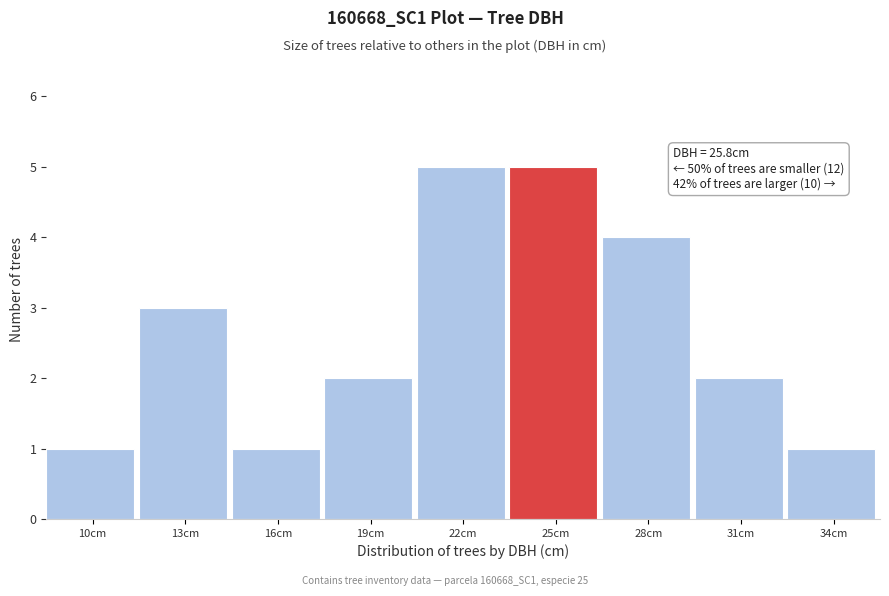

Reading left to right, list all the values displayed in this chart.

1	3	1	2	5	5	4	2	1